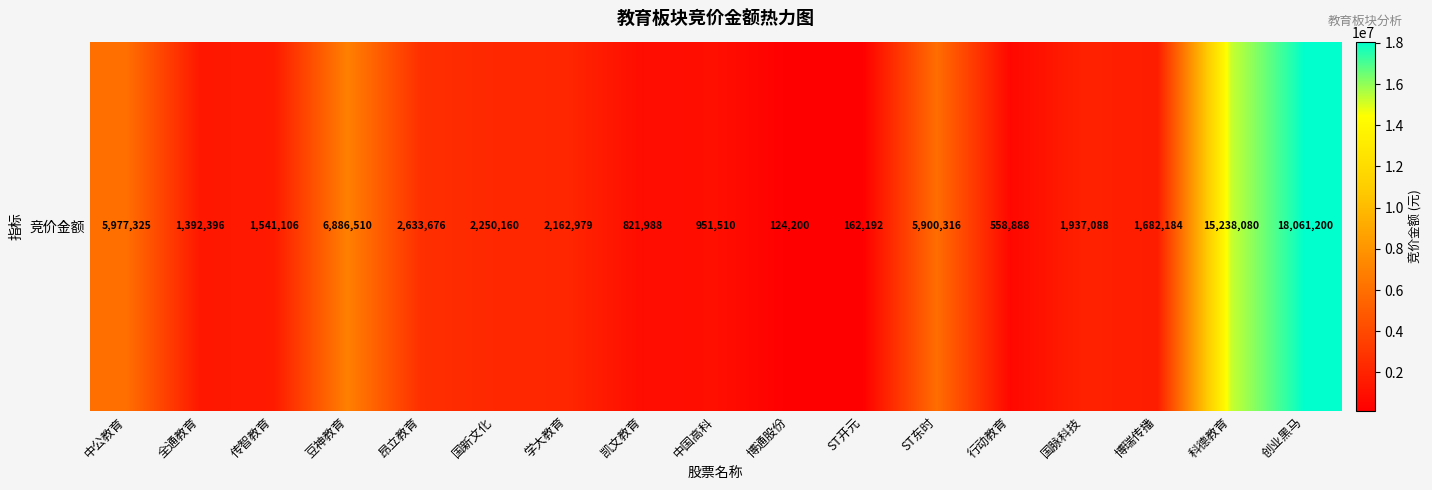

Reading left to right, transcribe all the data shown in this chart.

5977325	1392396	1541106	6886510	2633676	2250160	2162979	821988	951510	124200	162192	5900316	558888	1937088	1682184	15238080	18061200